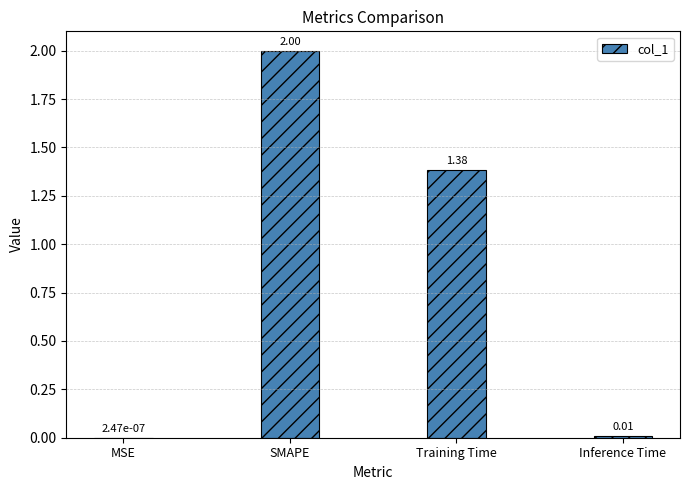

What is the change in value from MSE to SMAPE?

+2.0